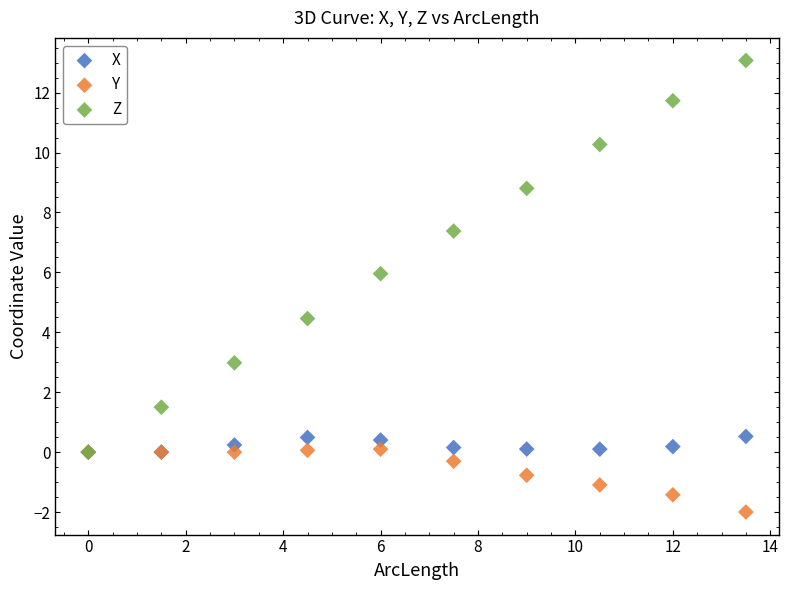

Across all series, what Y value is closest to 5?

4.5